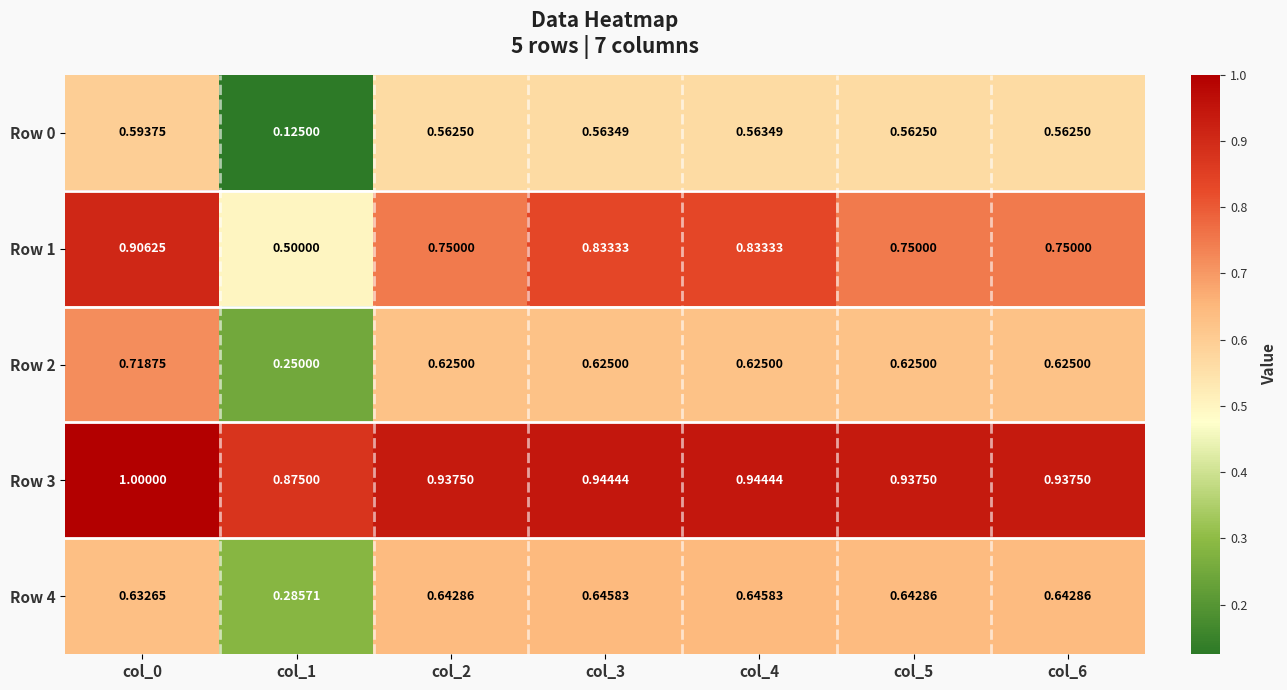

Is the value of Row 0 at col_5 greater than the value of Row 4 at col_6?

No